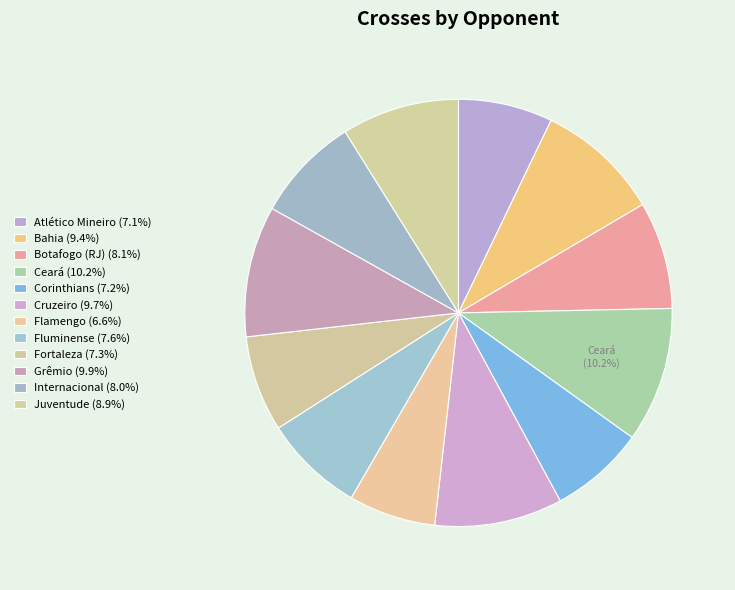

Rank the categories by value from highest to lowest.

vs Ceará, vs Grêmio, vs Cruzeiro, vs Bahia, vs Juventude, vs Botafogo (RJ), vs Internacional, vs Fluminense, vs Fortaleza, vs Corinthians, vs Atlético Mineiro, vs Flamengo